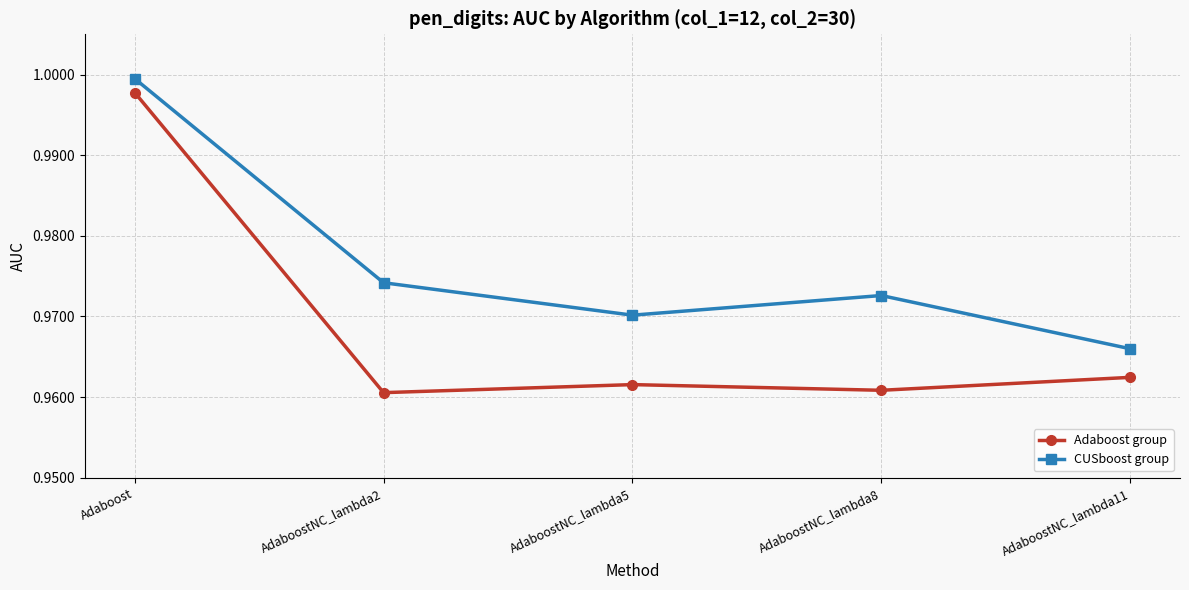

In CUSboost group, how many points are lower than both neighbors (excluding endpoints)?

1